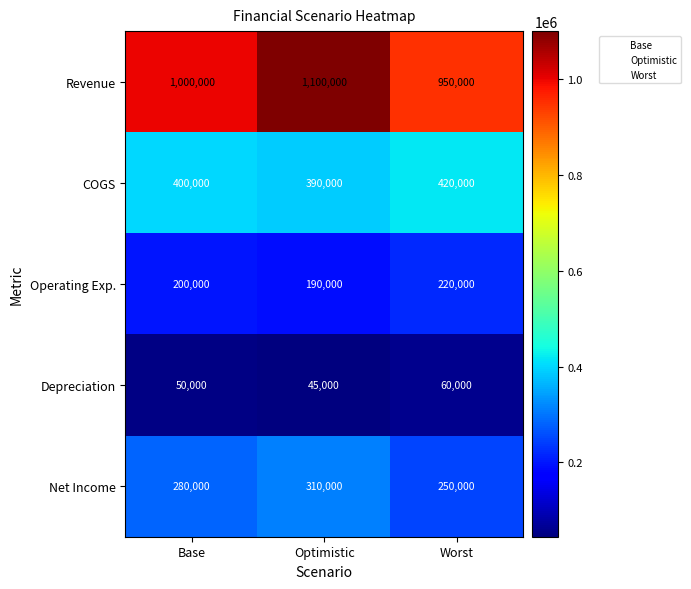

The Revenue series shows 743148 at Optimistic. True or false?

False